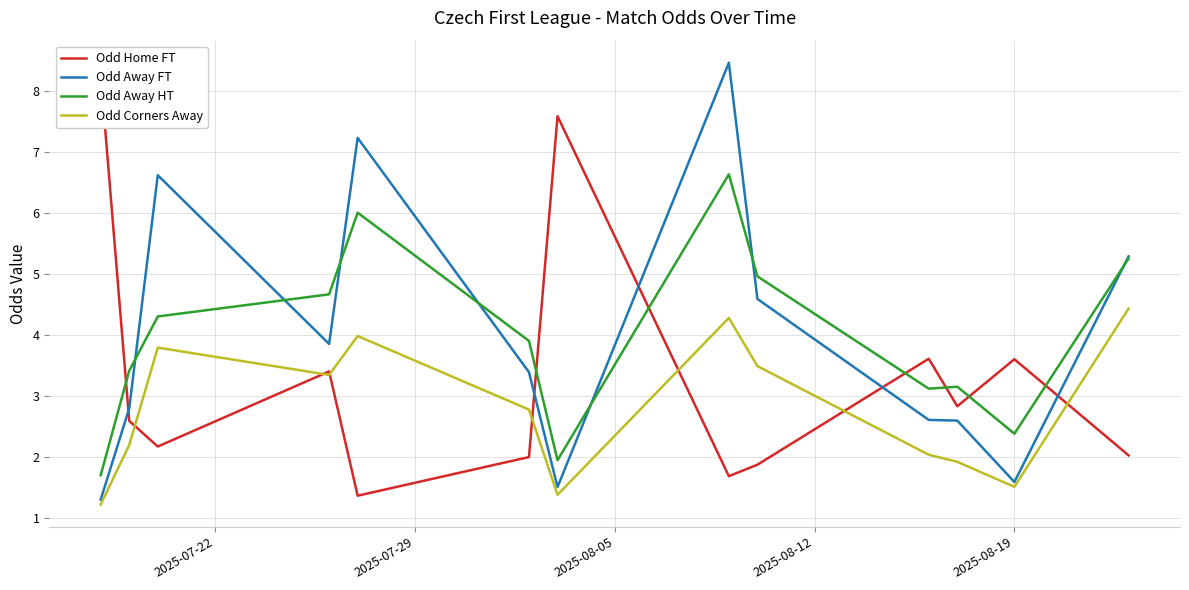

True or false: Odd Away HT and Odd Away FT cross at least once.

True